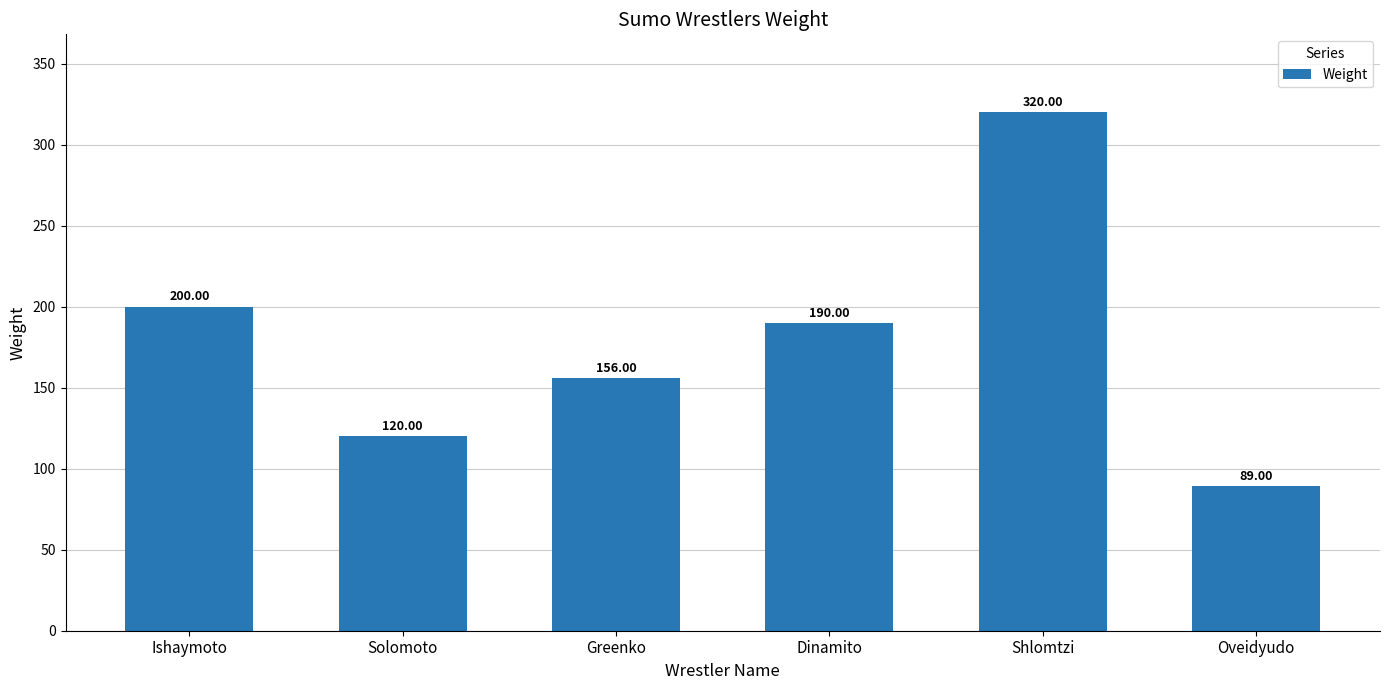

Reading right to left, what are all the values shown in this chart?

89	320	190	156	120	200